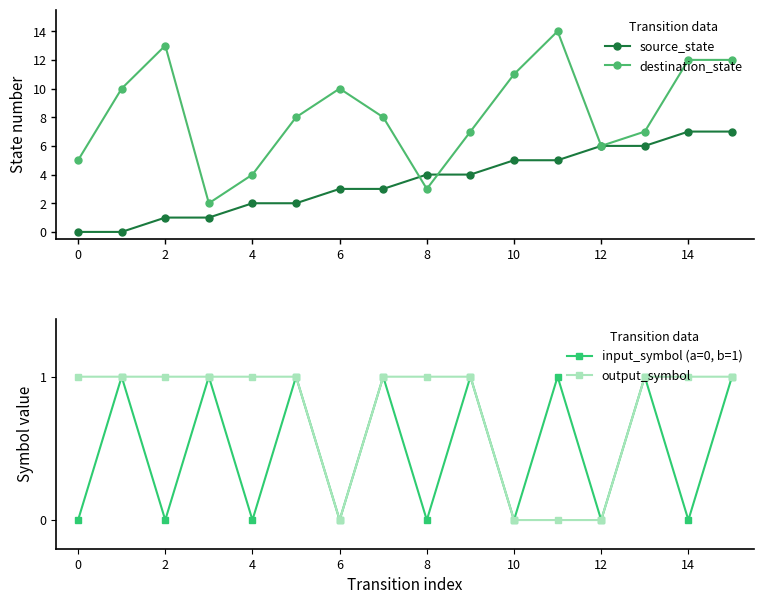

Is it true that output_symbol equals 1 at 14?

True